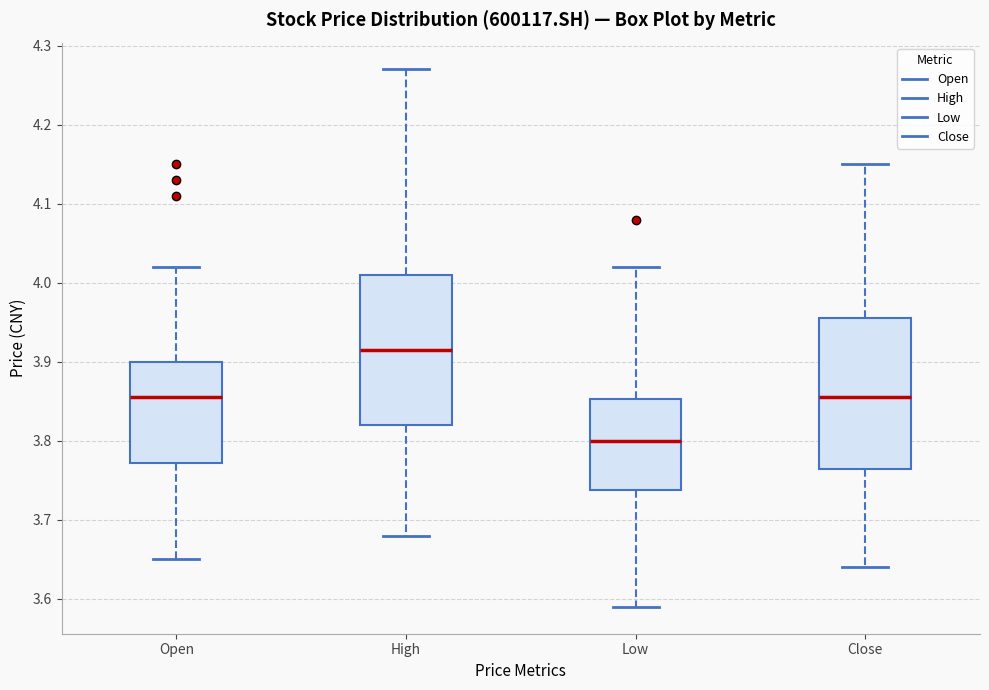

Where does the lower whisker of the box for Low end on the y-axis? The values are not printed on the chart, so give them approximately, as read against the axis.

3.59